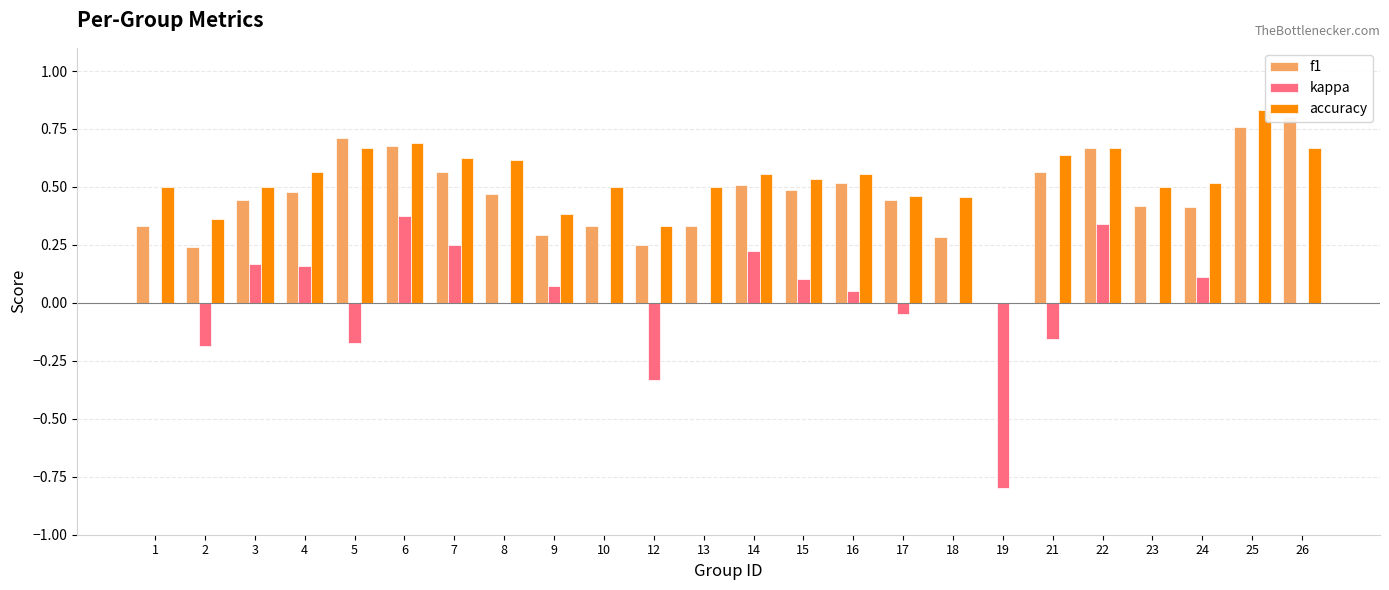

What are all the series names shown in the legend?

f1, kappa, accuracy